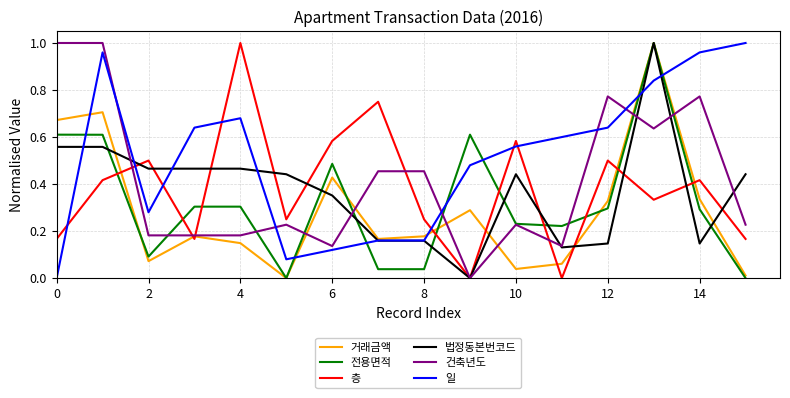

What are all the series names shown in the legend?

거래금액, 전용면적, 층, 법정동본번코드, 건축년도, 일